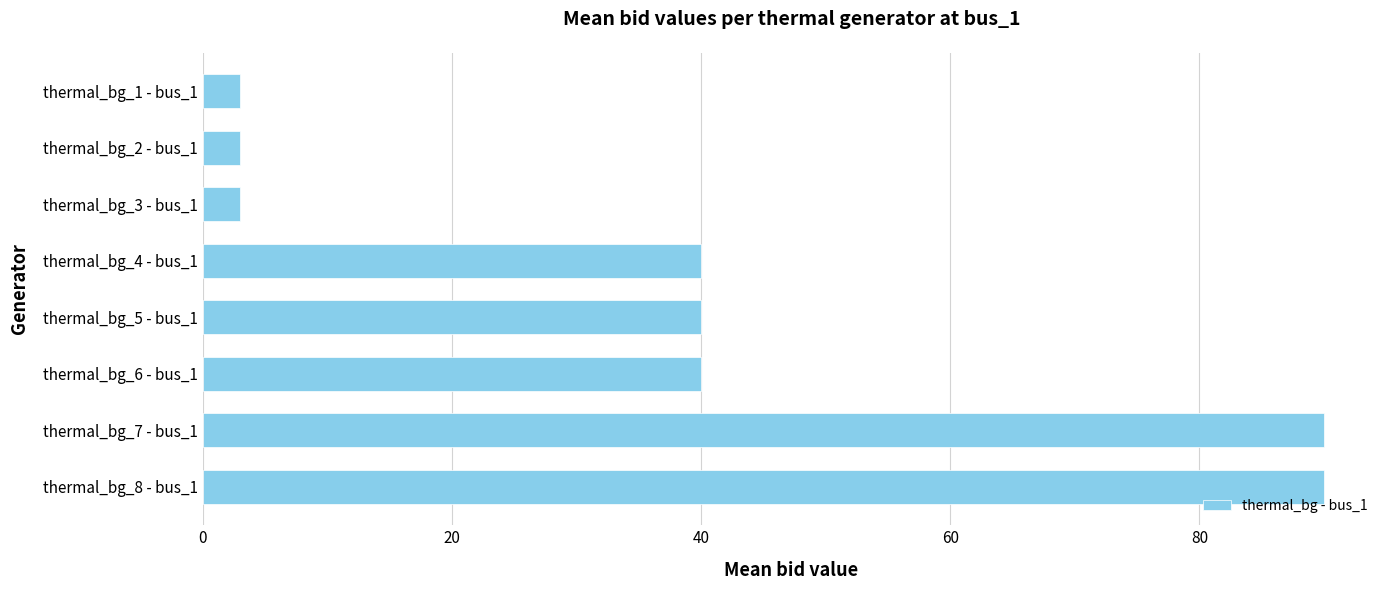

Reading top to bottom, extract all data points from this chart.

thermal_bg_1 - bus_1=3	thermal_bg_2 - bus_1=3	thermal_bg_3 - bus_1=3	thermal_bg_4 - bus_1=40	thermal_bg_5 - bus_1=40	thermal_bg_6 - bus_1=40	thermal_bg_7 - bus_1=90	thermal_bg_8 - bus_1=90